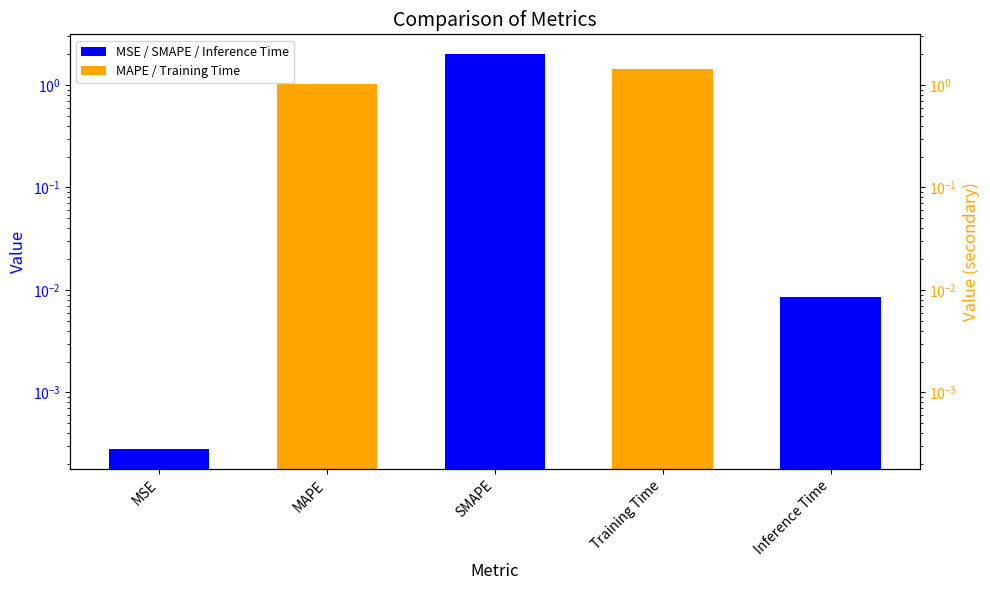

At which category does the chart reach its peak across all series?

SMAPE